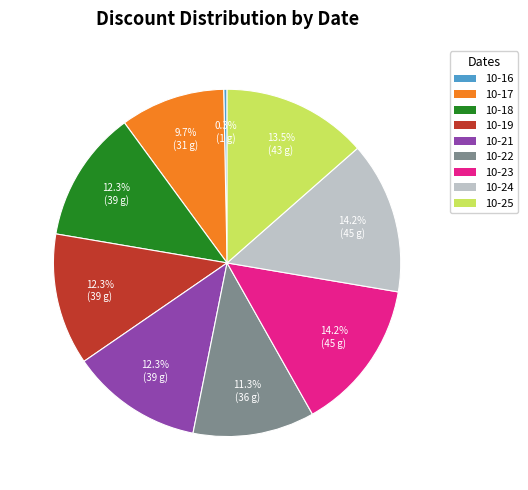

Is there any slice that represents more than half of the pie?

No